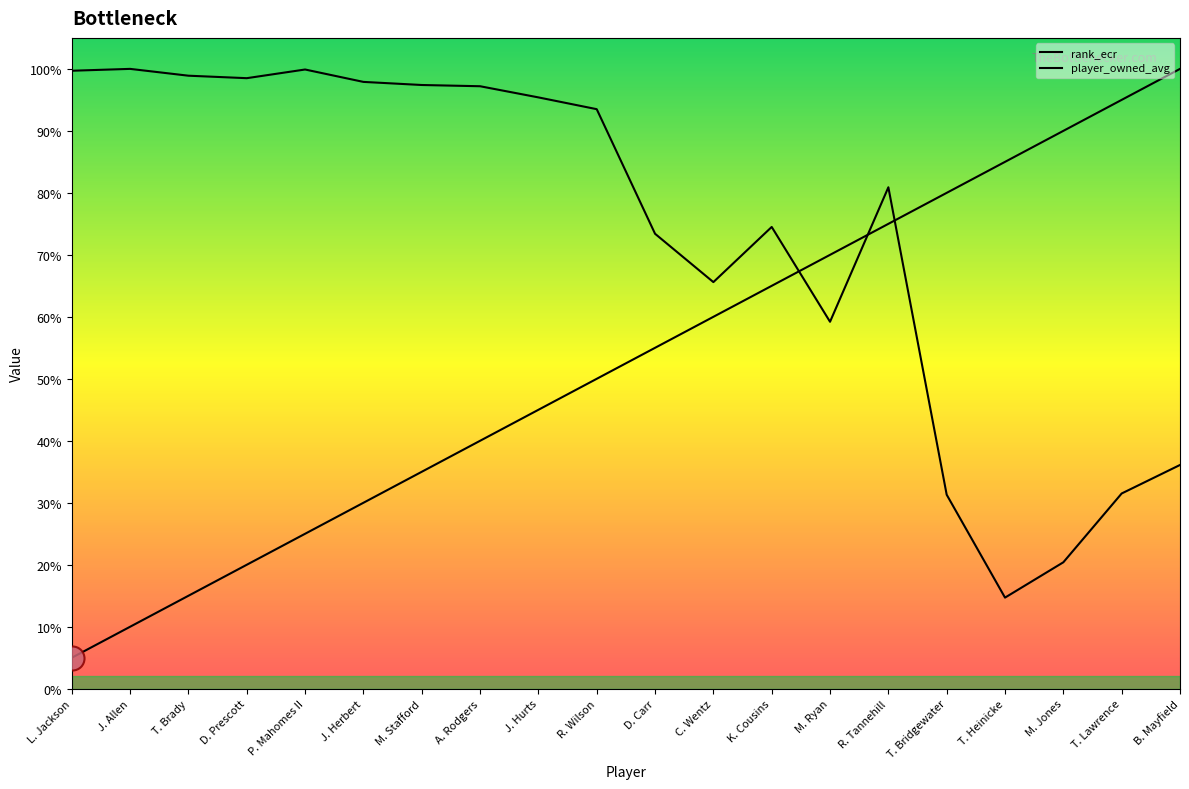

At which category is the sum across all series the highest?

R. Tannehill